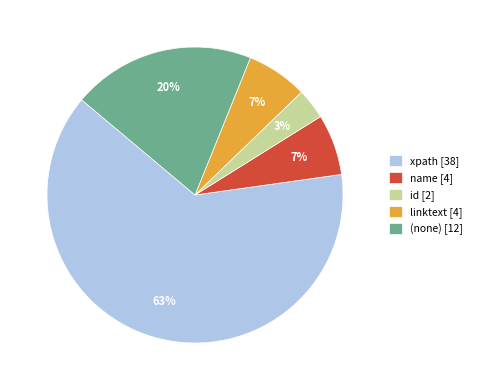

Combined, do (none) [12] and name [4] account for over 50%?

No